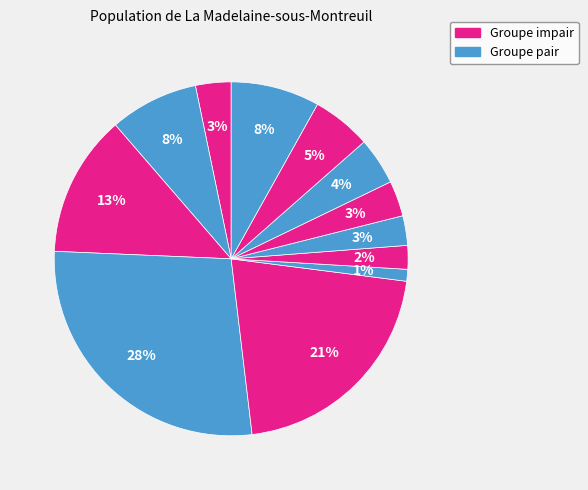

How many slices are in this pie chart?

12